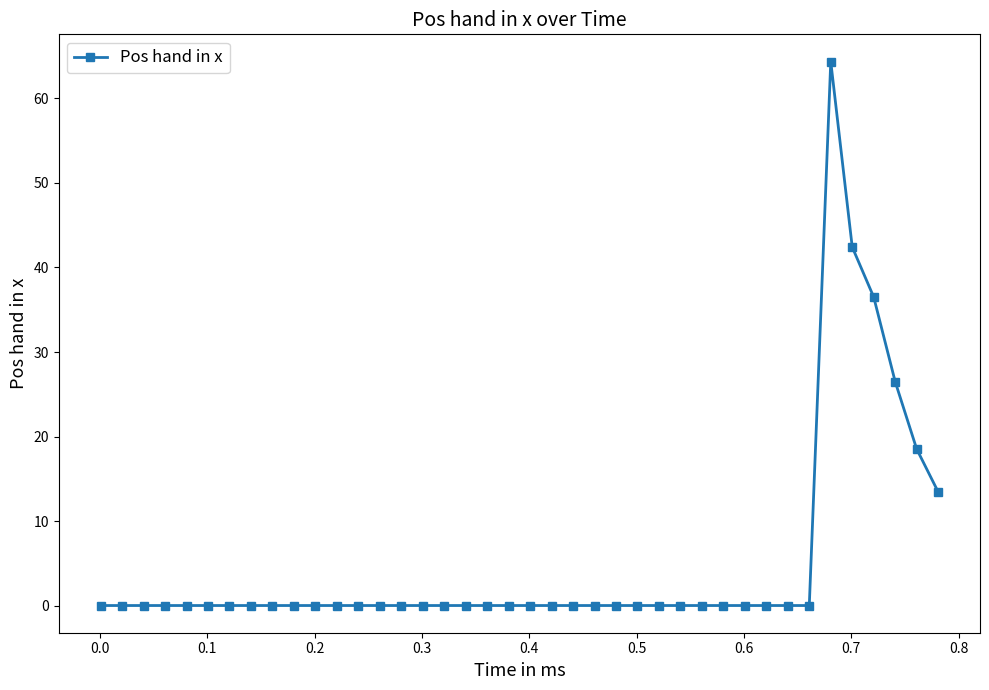

What is the difference between the second highest and second lowest values?

42.4